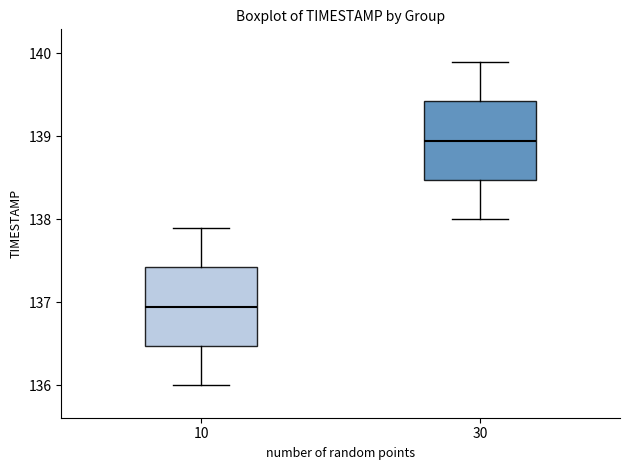

Where is the upper edge of the box at x = 30 on the y-axis? The values are not printed on the chart, so give them approximately, as read against the axis.

139.4